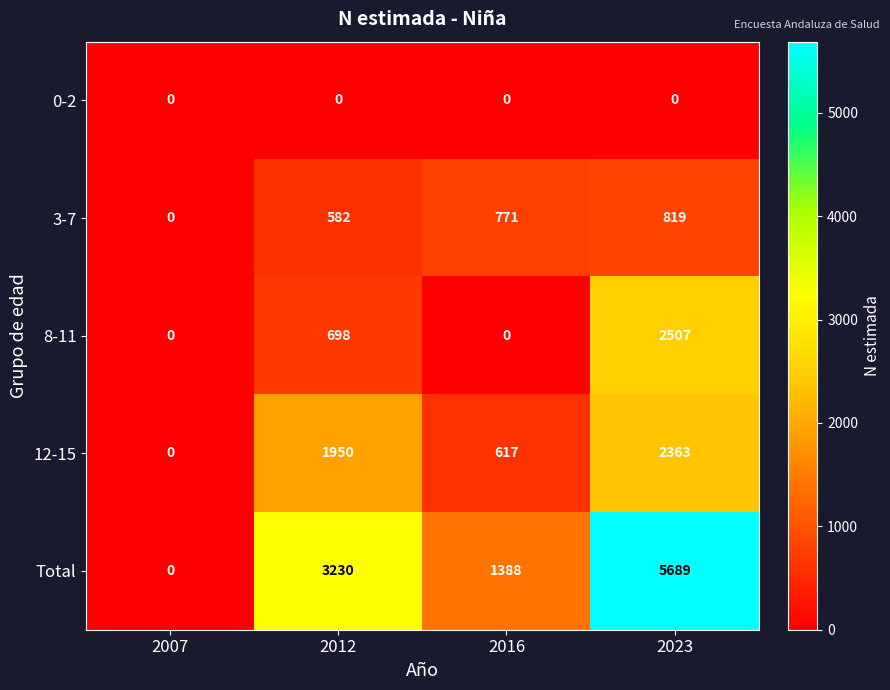

At 2012, list the series in order from smallest to largest.

0-2, 3-7, 8-11, 12-15, Total